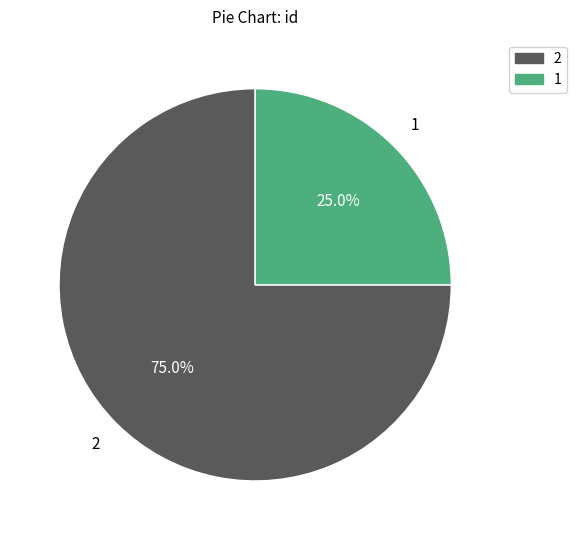

What is the largest slice in the pie chart?

2